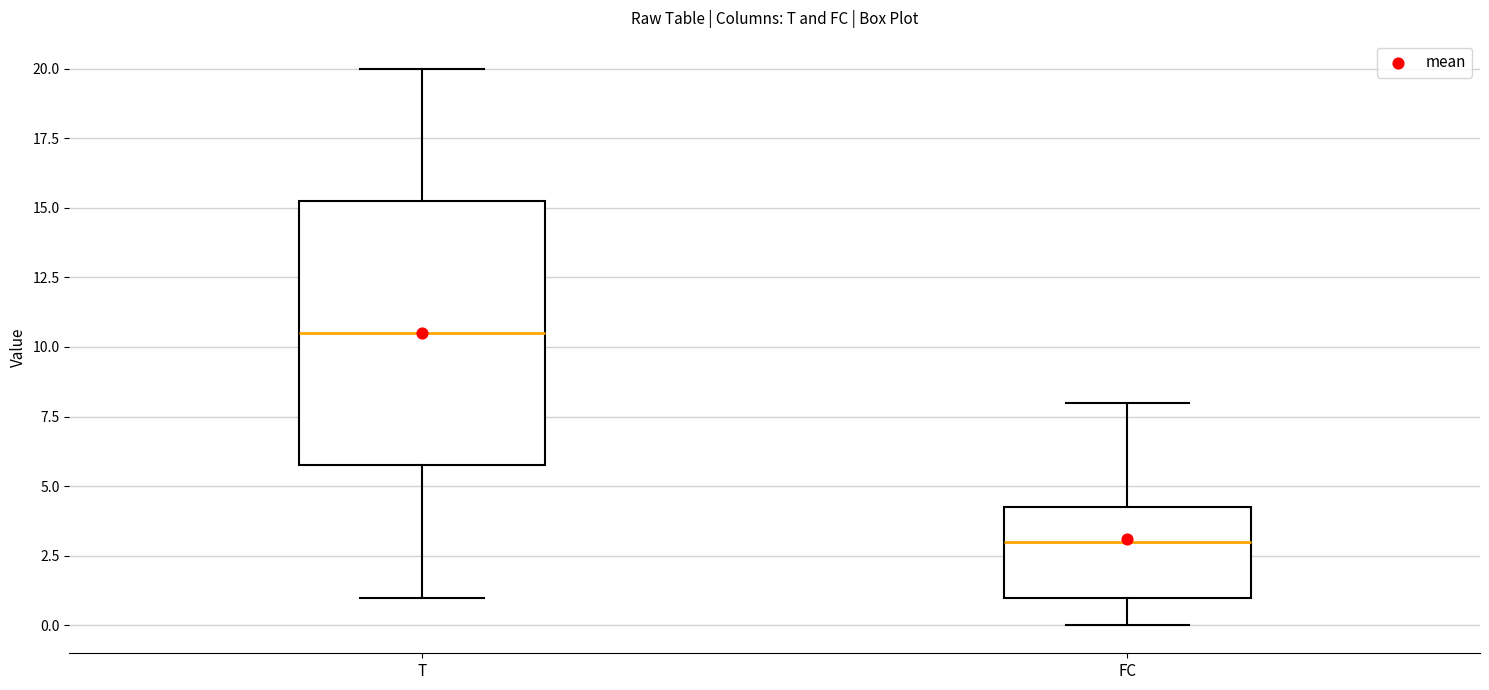

Where does the upper whisker of the box for FC end on the y-axis? The values are not printed on the chart, so give them approximately, as read against the axis.

8.0